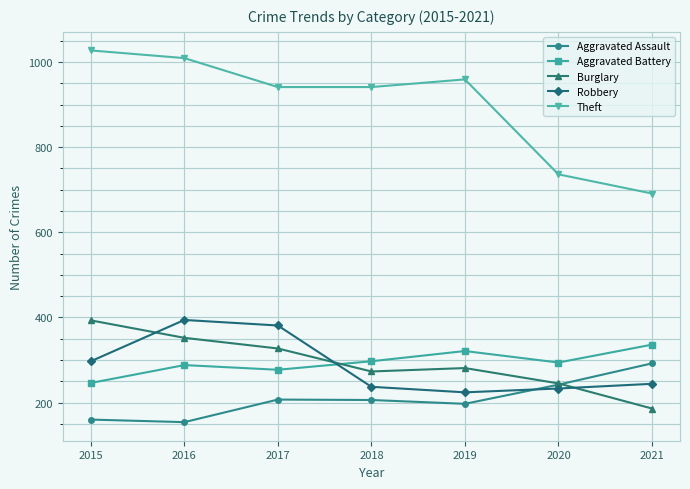

Which series has the largest range (max minus min)?

Theft